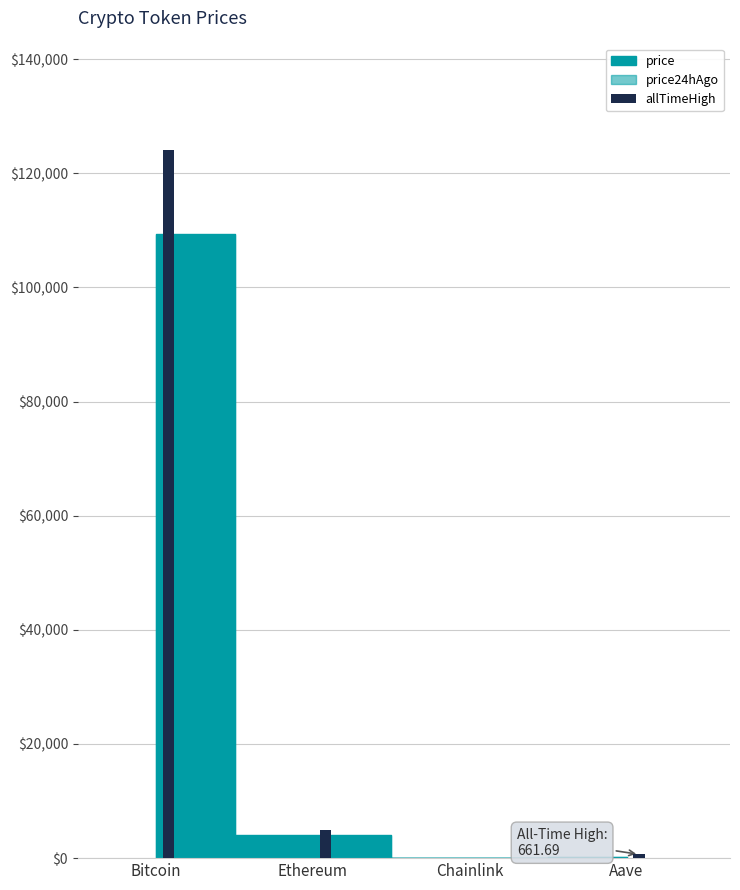

What is the sum of all price24hAgo values?

113478.9